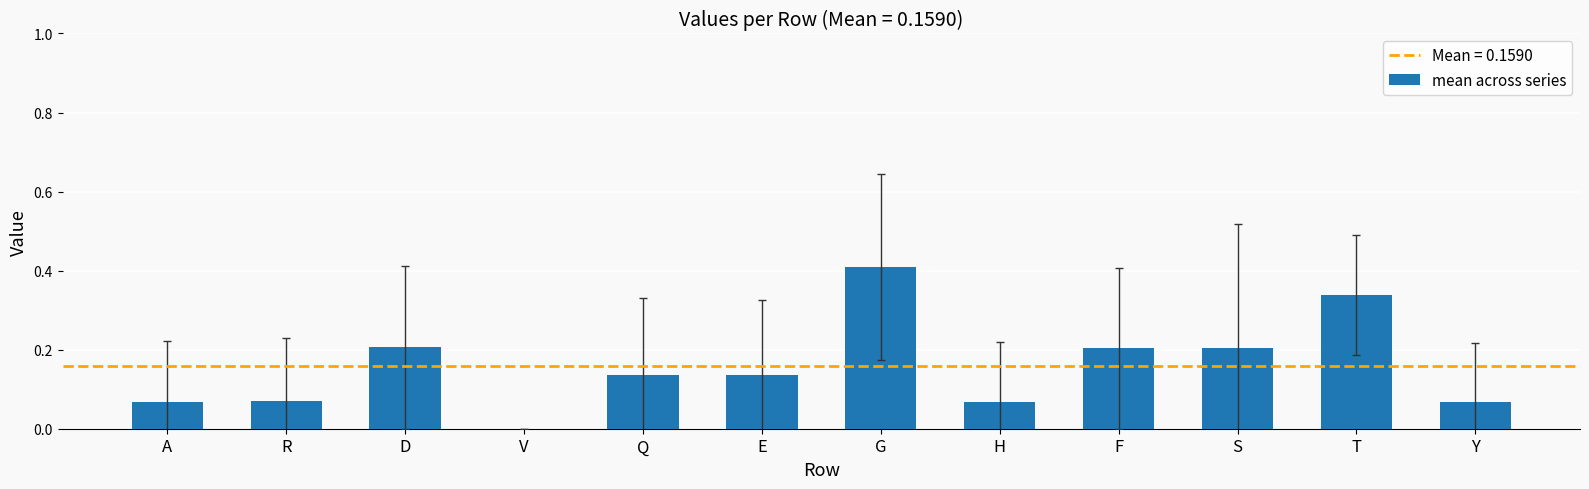

What is the greatest value displayed?

0.4